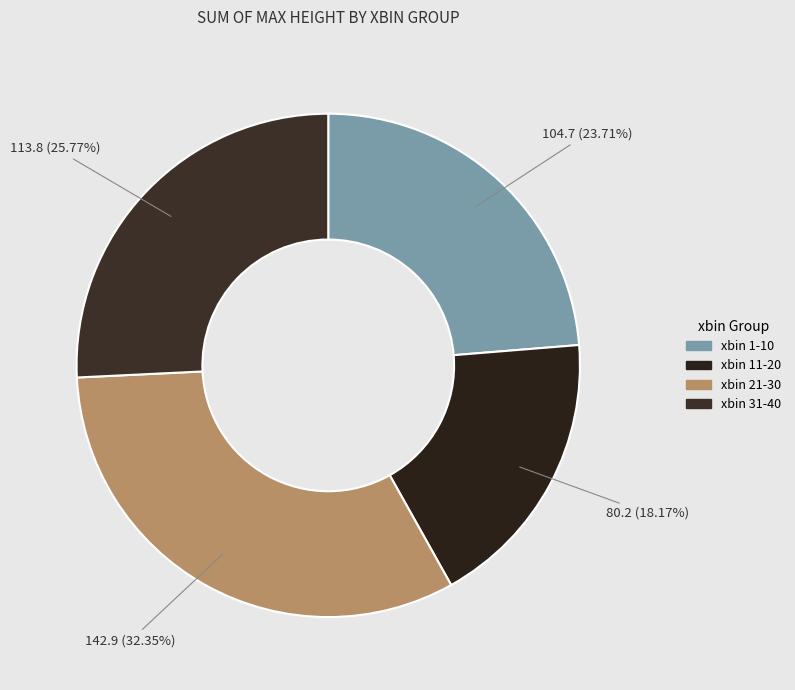

How many slices are in this pie chart?

4